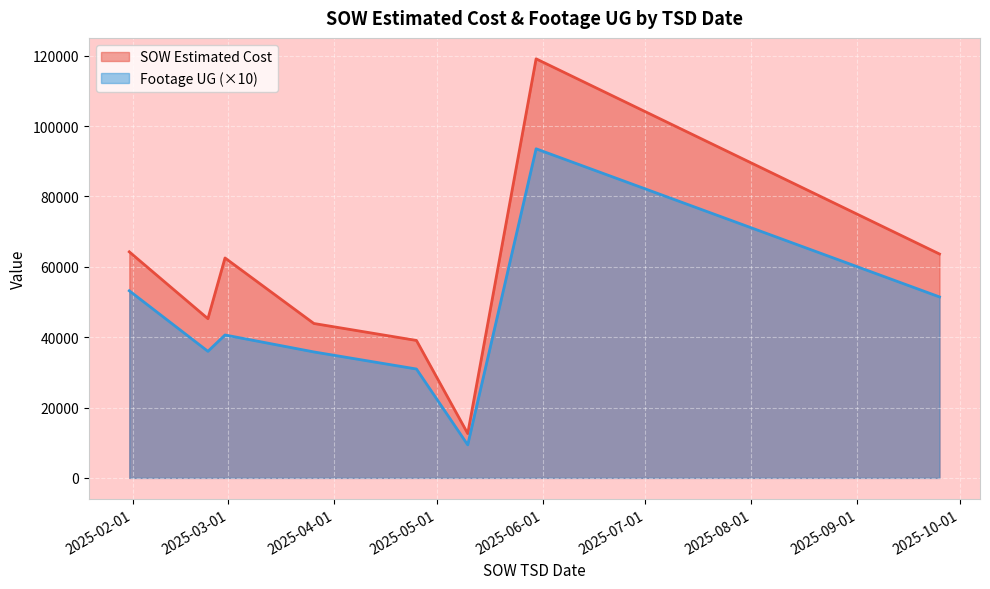

At how many categories does at least one series exceed 29128?

7